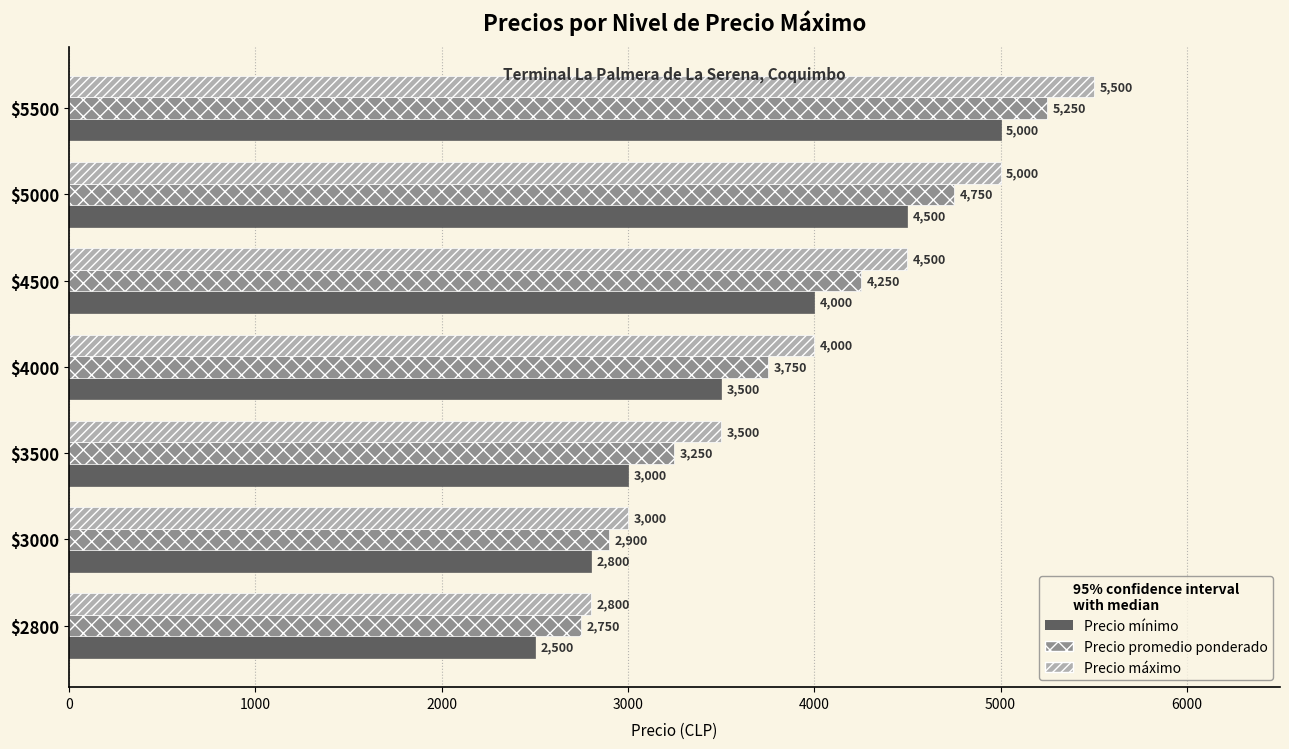

What is the spread (max minus min) of values at $3000?

200